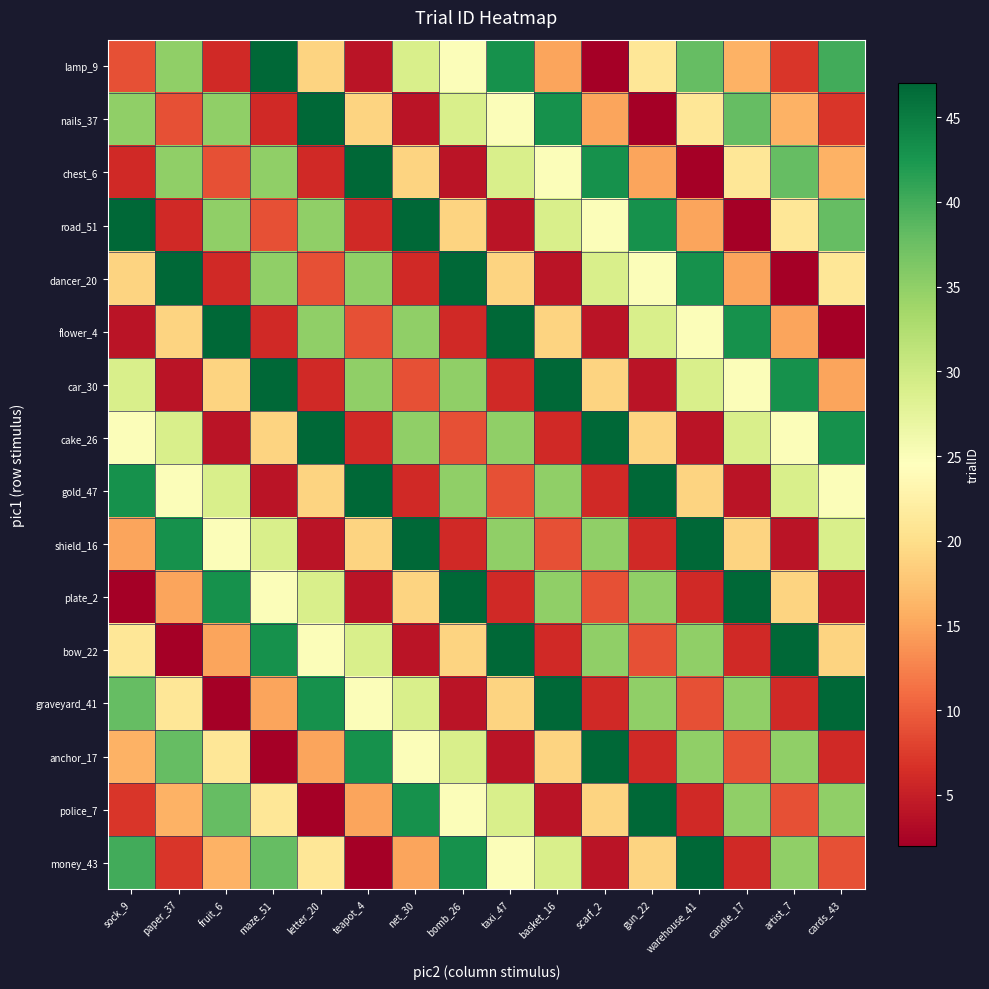

Count the number of categories in the chart.

16